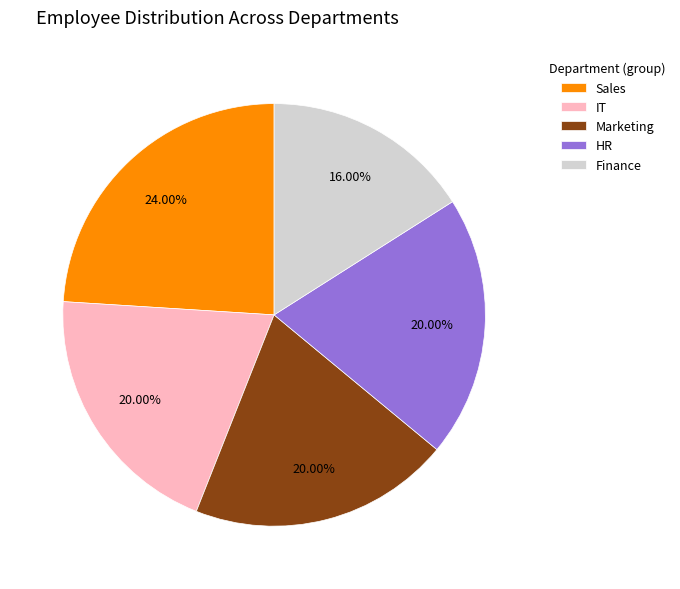

How many slices are in this pie chart?

5